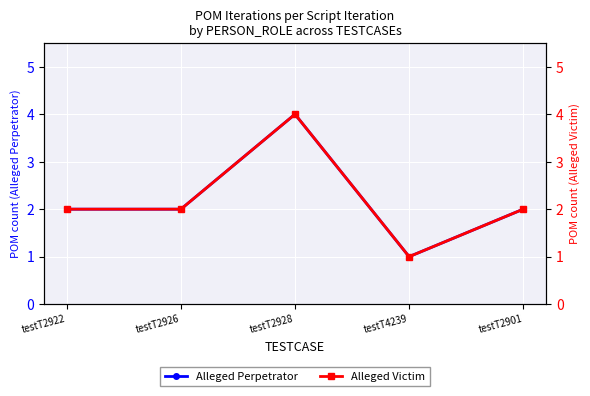

What is the greatest value displayed?

4